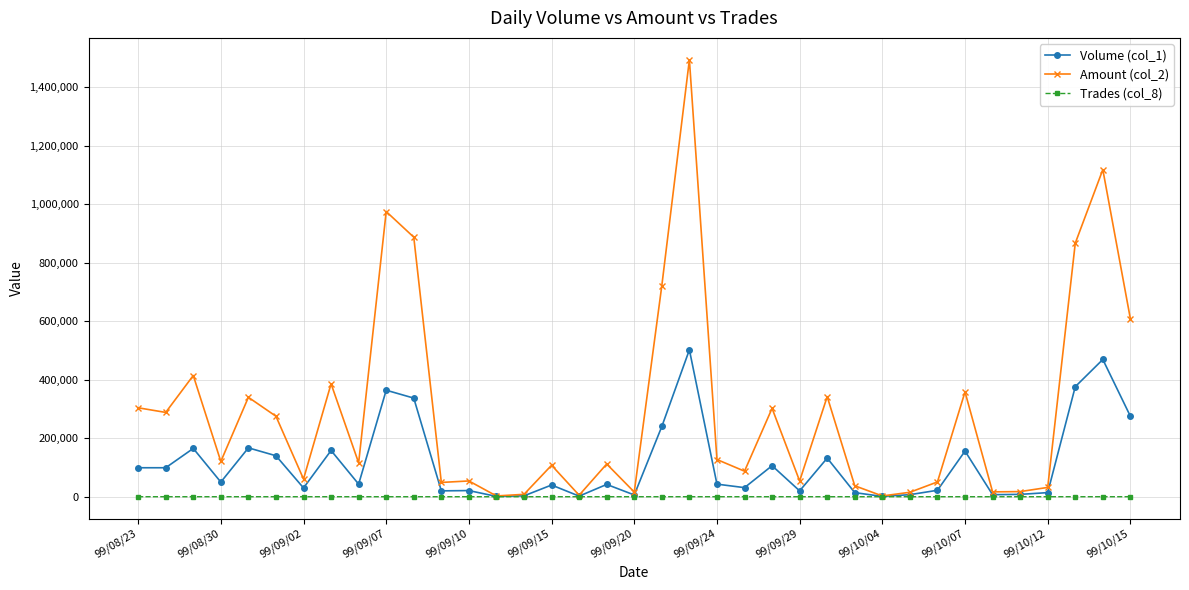

Does the chart display data point markers on the line(s)?

Yes